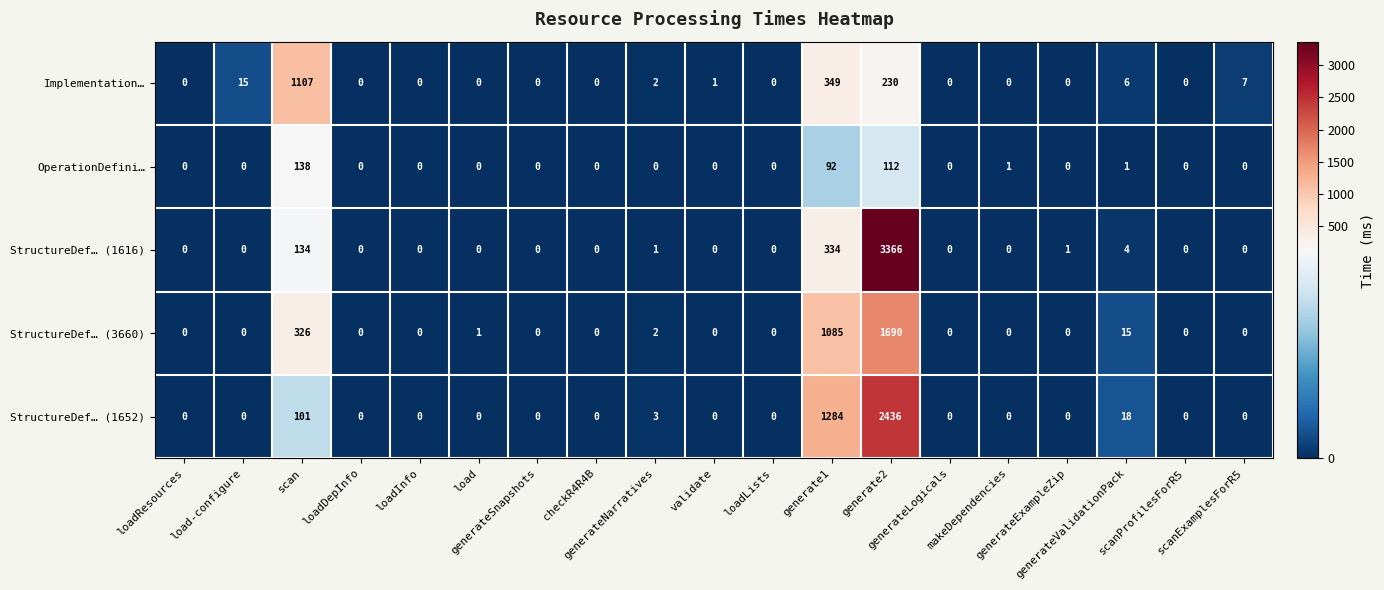

What is the difference between the maximum and second lowest values in the Implementation… series?

1107